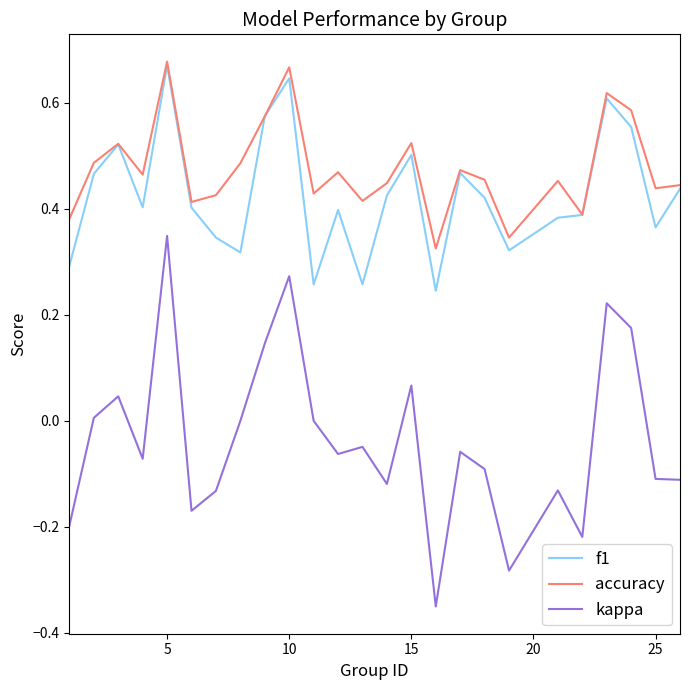

True or false: f1 and kappa intersect in this chart.

False